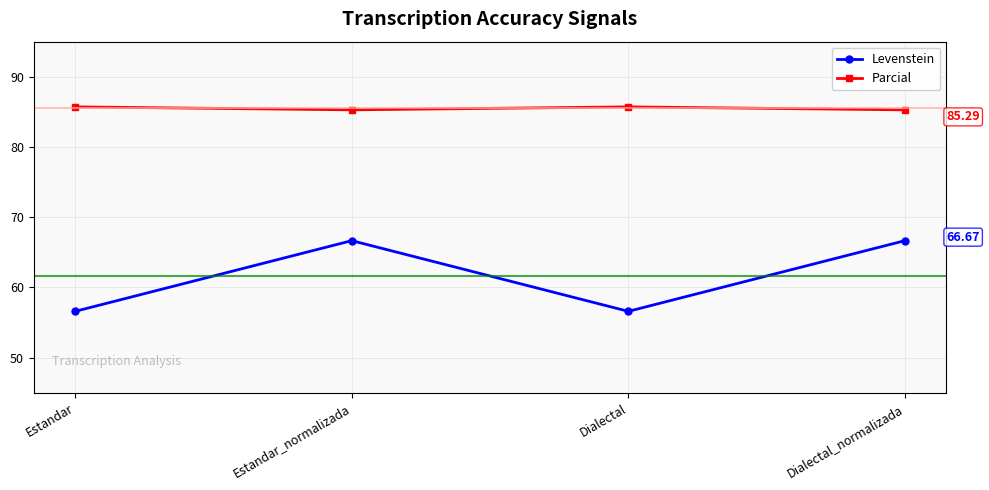

What is the label of the 4th point from the left?

Dialectal_normalizada